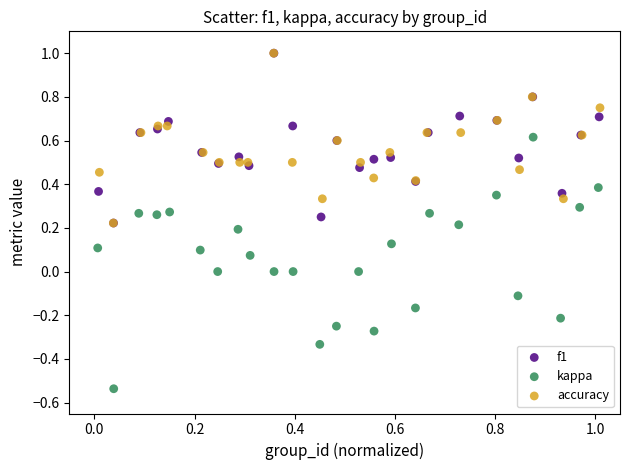

What are all the series names shown in the legend?

f1, kappa, accuracy